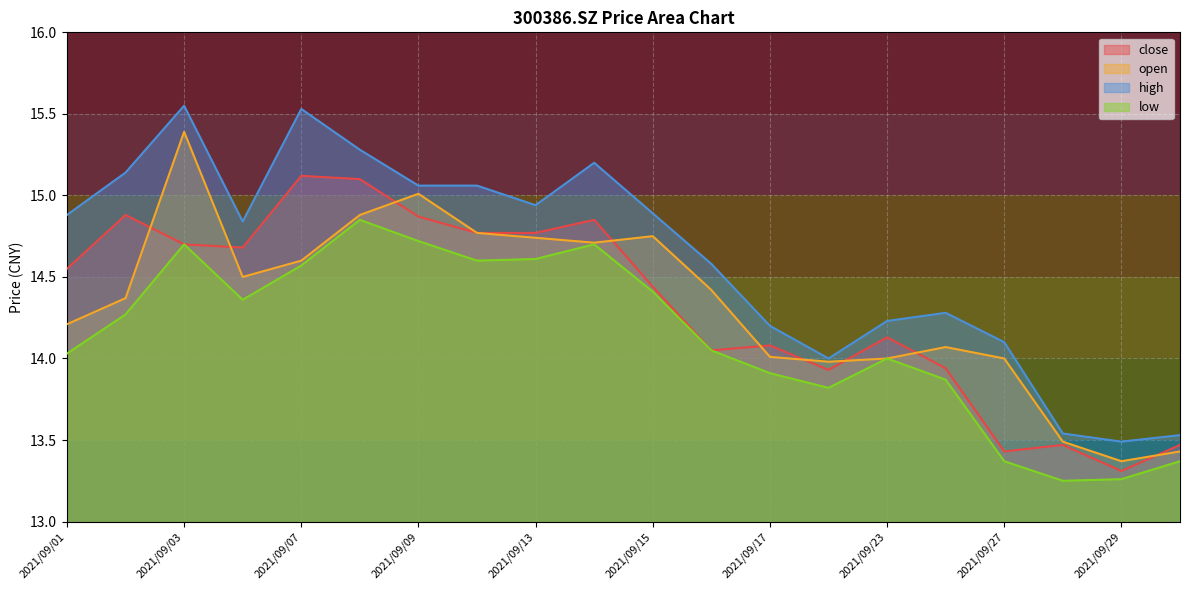

How many data points in high are above 14?

16